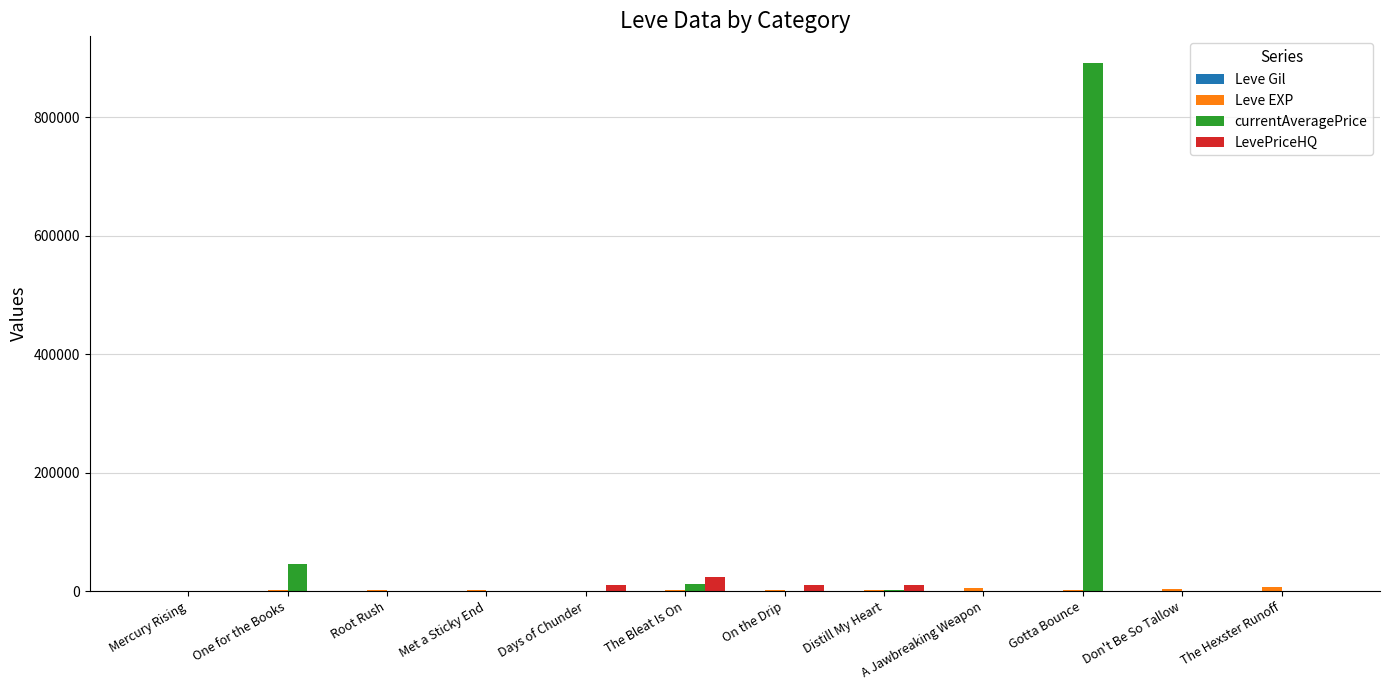

At which label is currentAveragePrice closest to 446028?

One for the Books